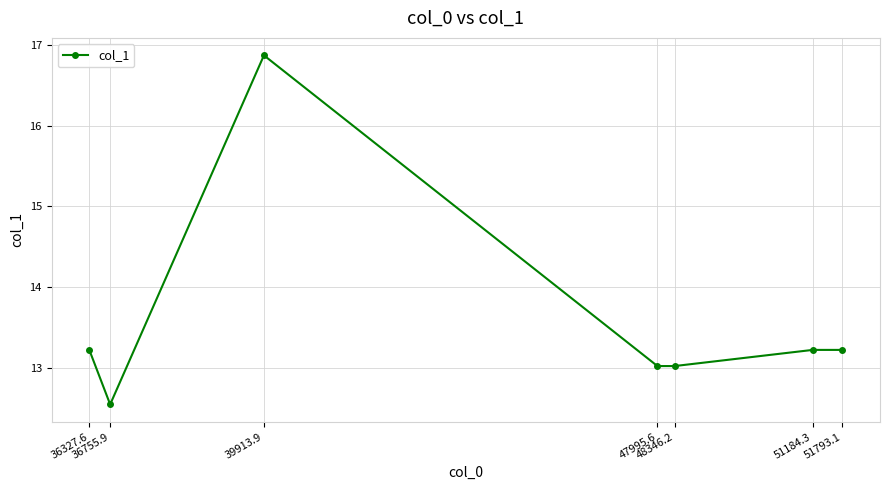

What is the approximate value at 51793.1?

13.2